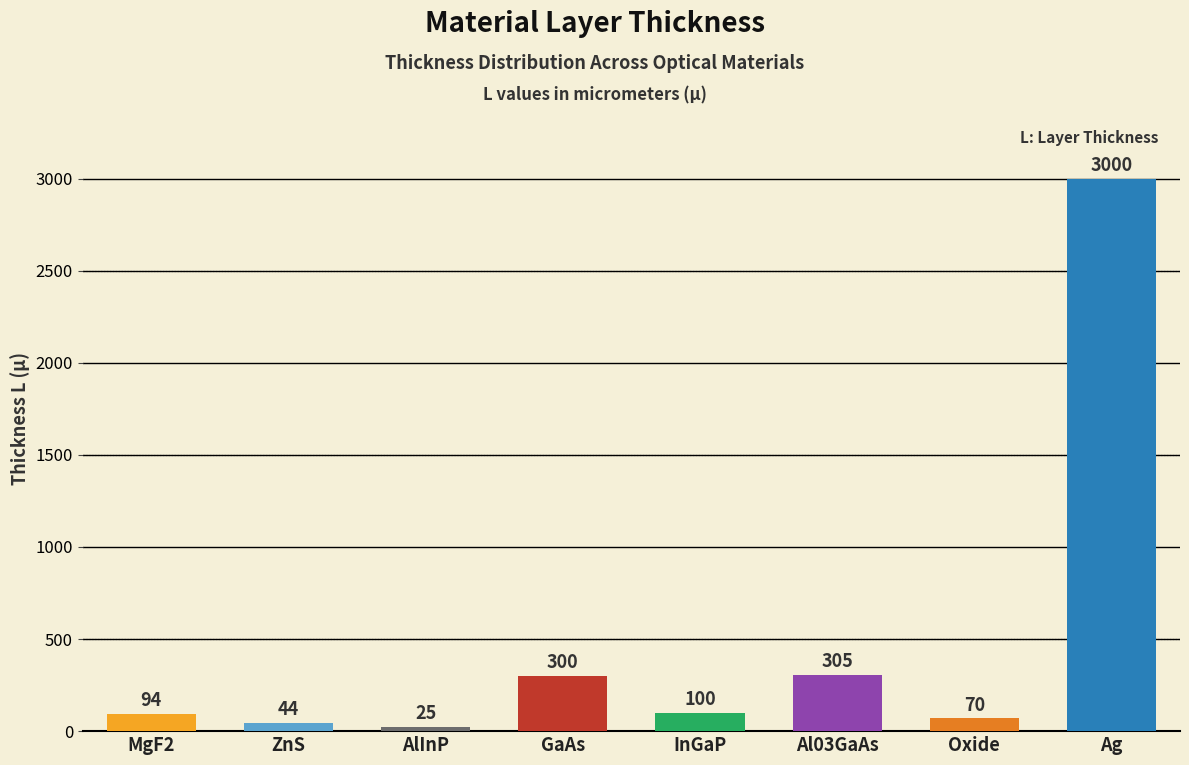

How many values are below 100?

4